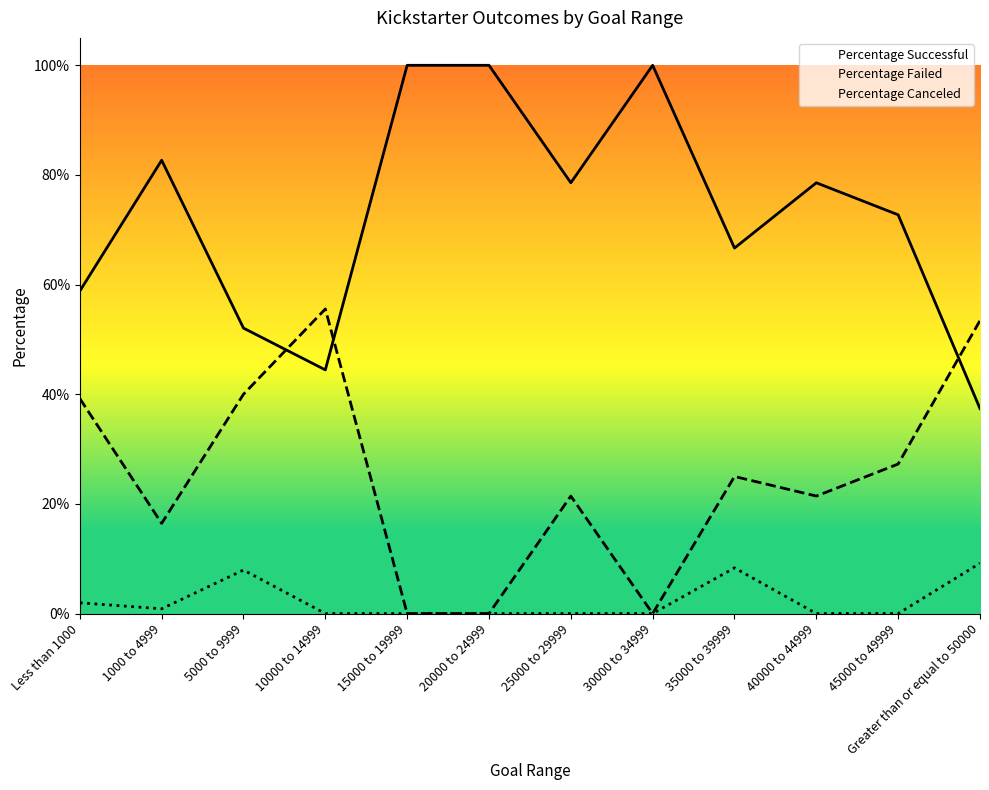

Count the number of categories in the chart.

12